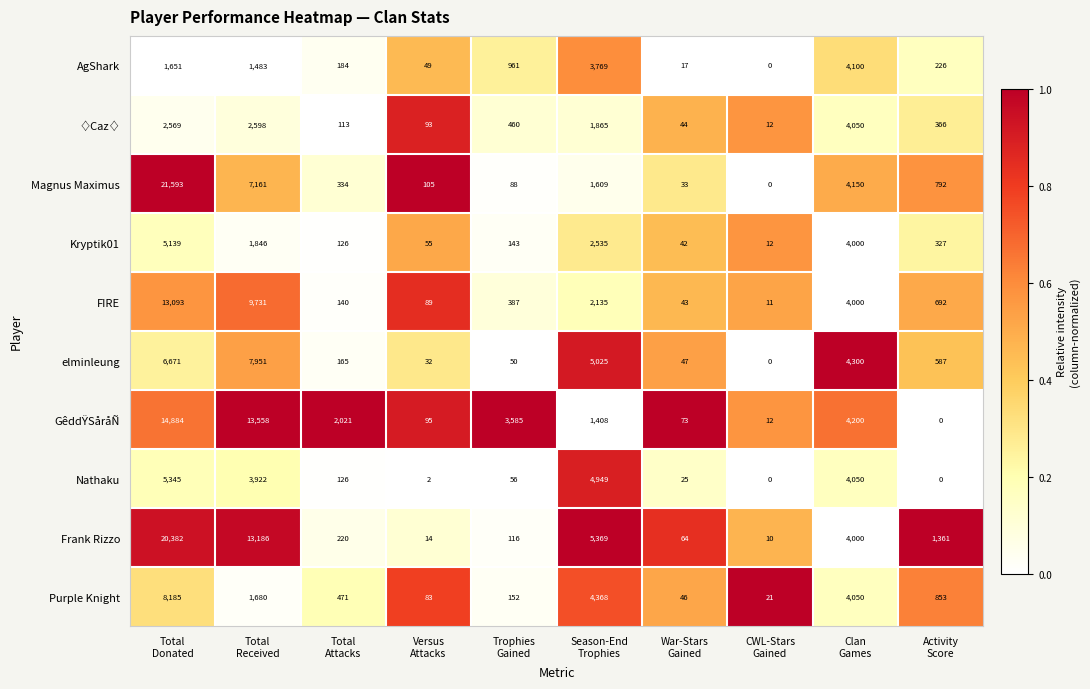

What is the maximum value shown in the chart?

21593